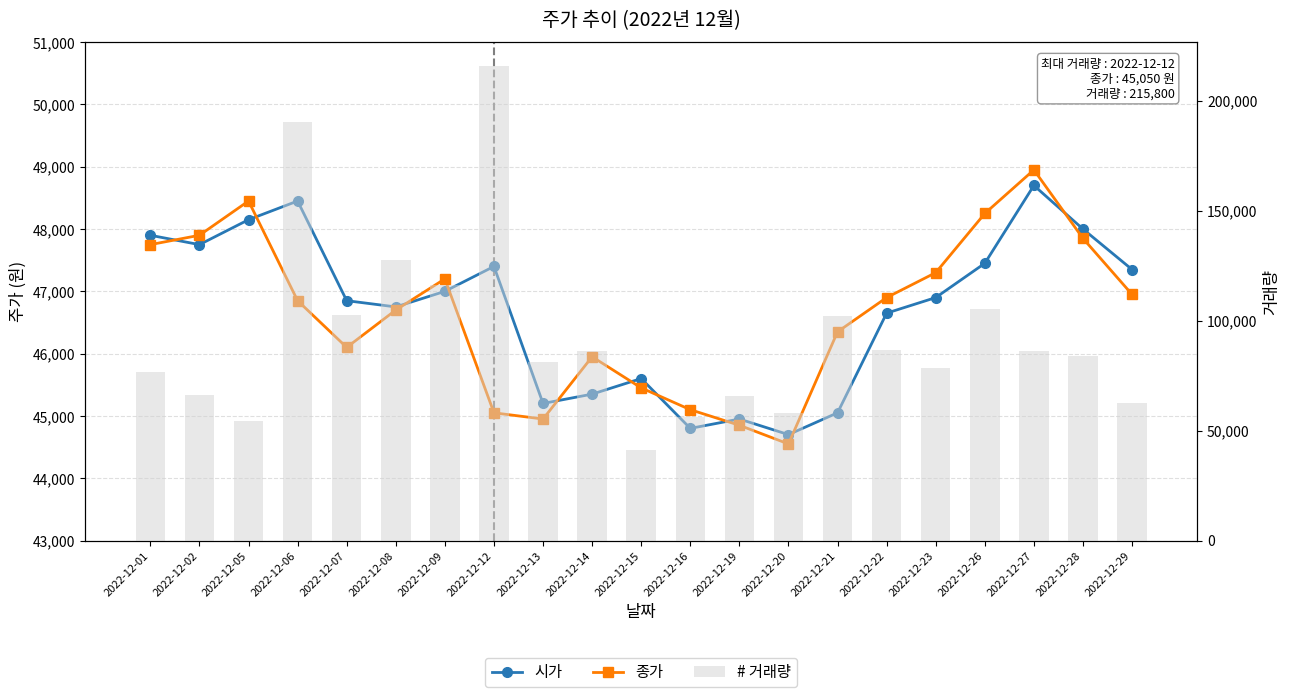

Does the chart contain any negative values?

No